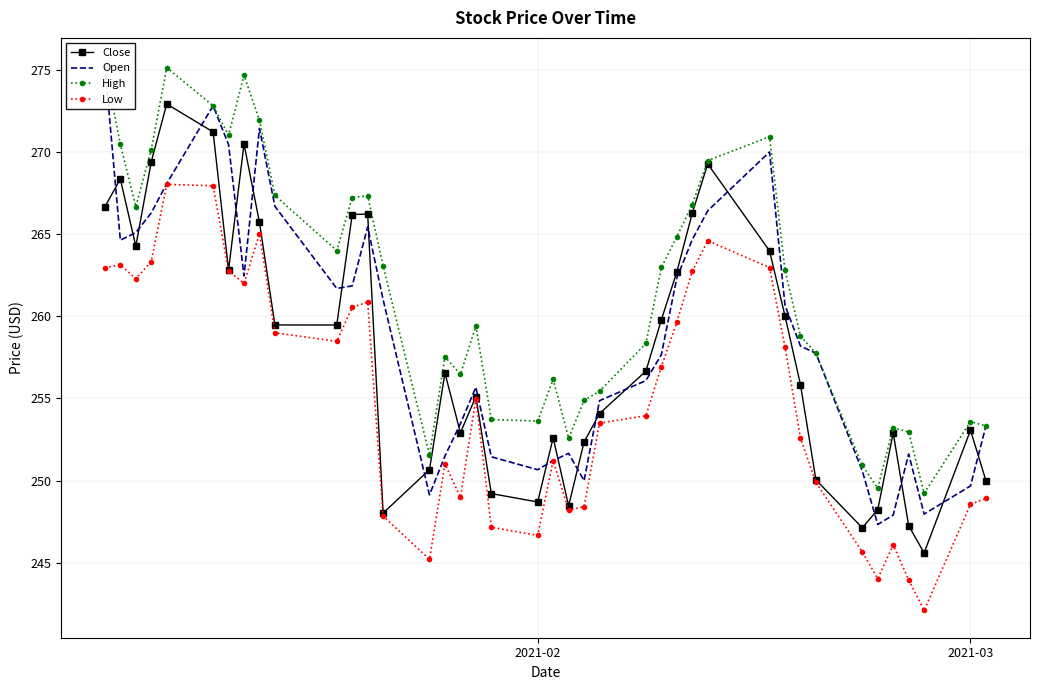

In Close, how many points are higher than both neighbors (excluding endpoints)?

10